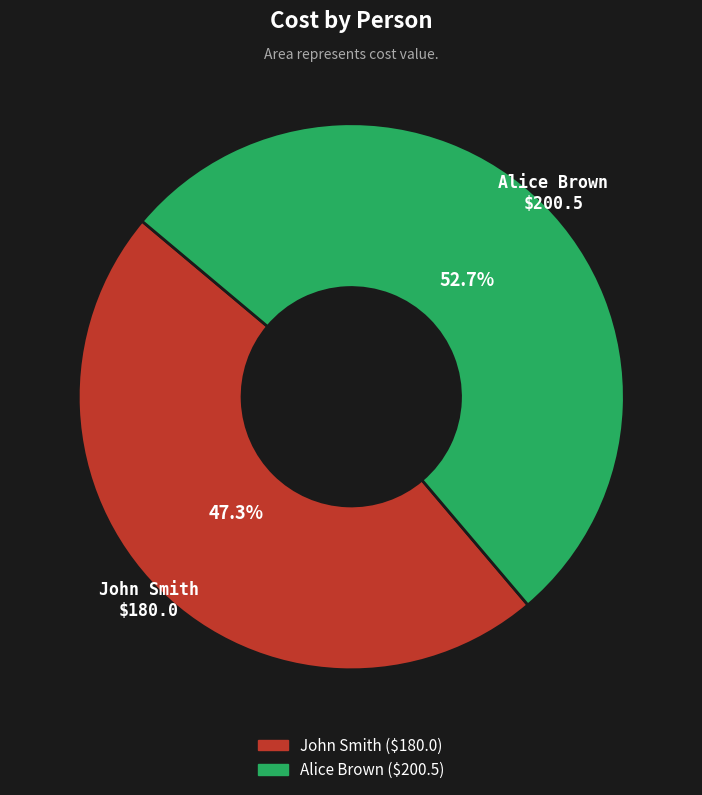

Which slice is the smallest?

John Smith